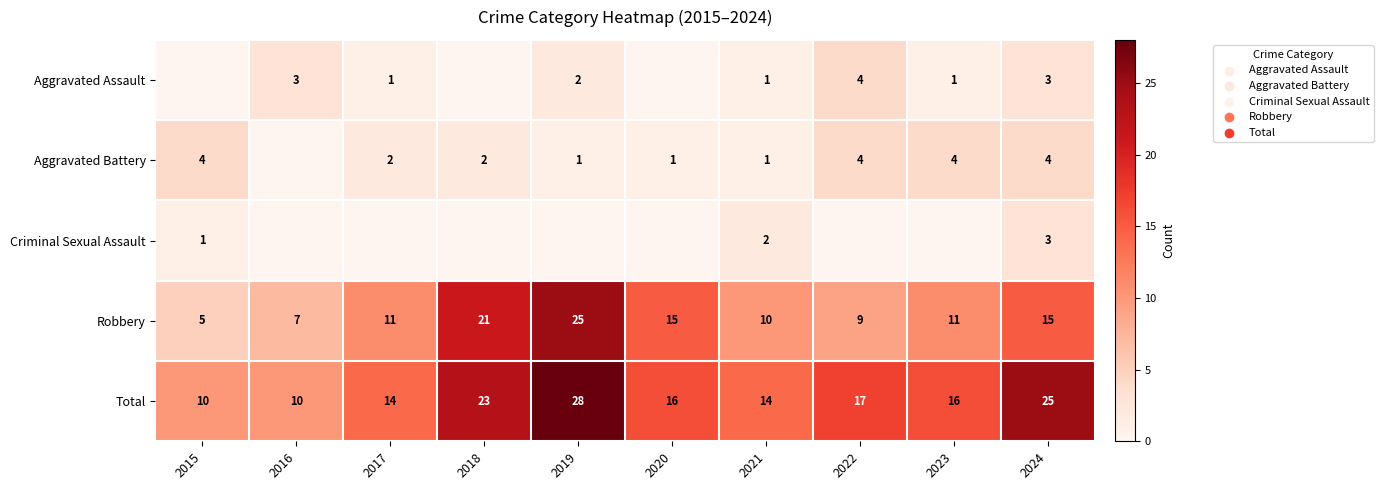

Is the value of Aggravated Battery at 2022 greater than the value of Total at 2019?

No